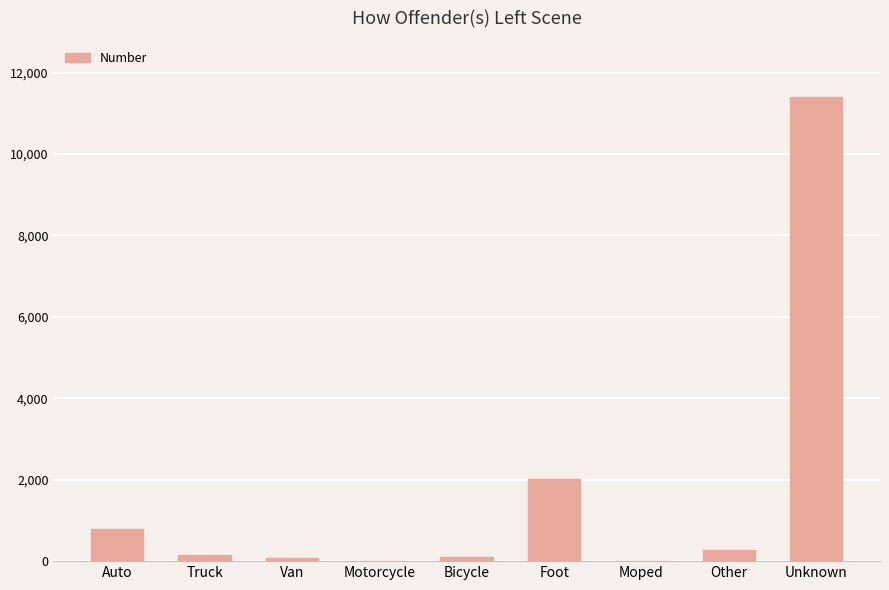

What is the change in value from Bicycle to Other?

+155